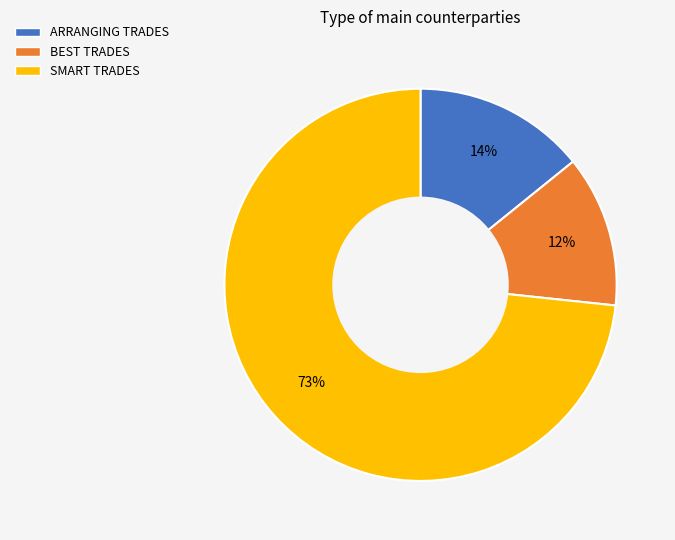

To the nearest percent, what is the combined percentage of SMART TRADES and ARRANGING TRADES?

88%